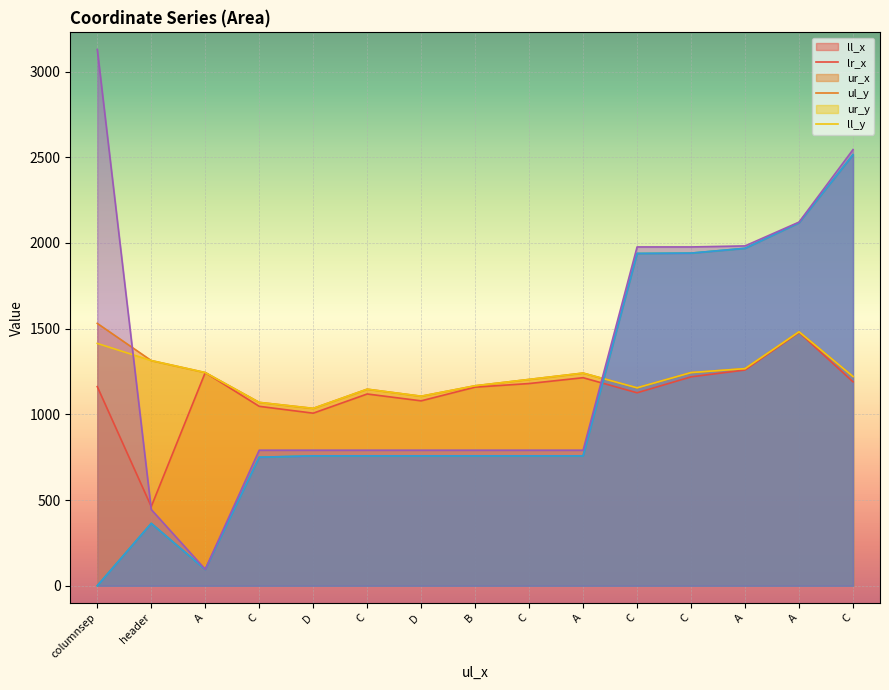

At how many categories does at least one series exceed 749?

15